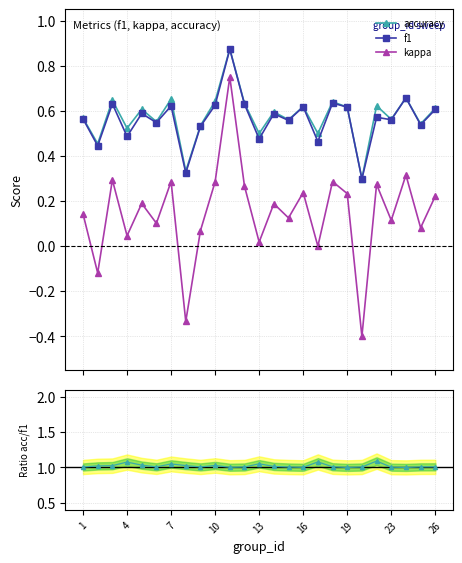

At which category does kappa reach its first local valley?

2